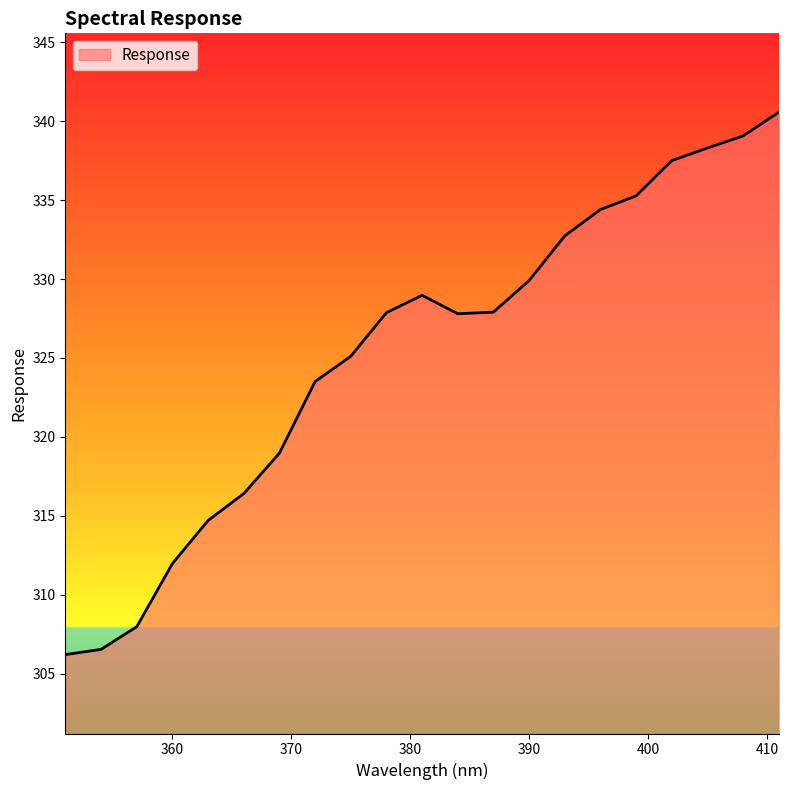

What is the smallest value displayed?

306.2